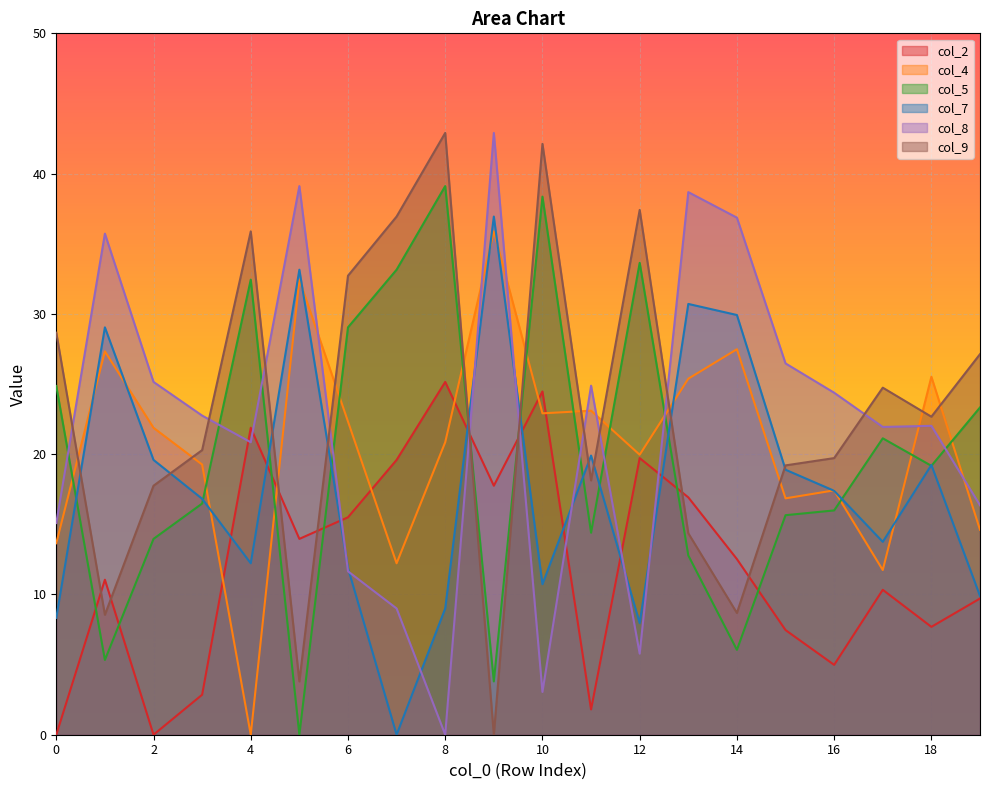

True or false: col_8 has a value of 12.9 at 14.

False